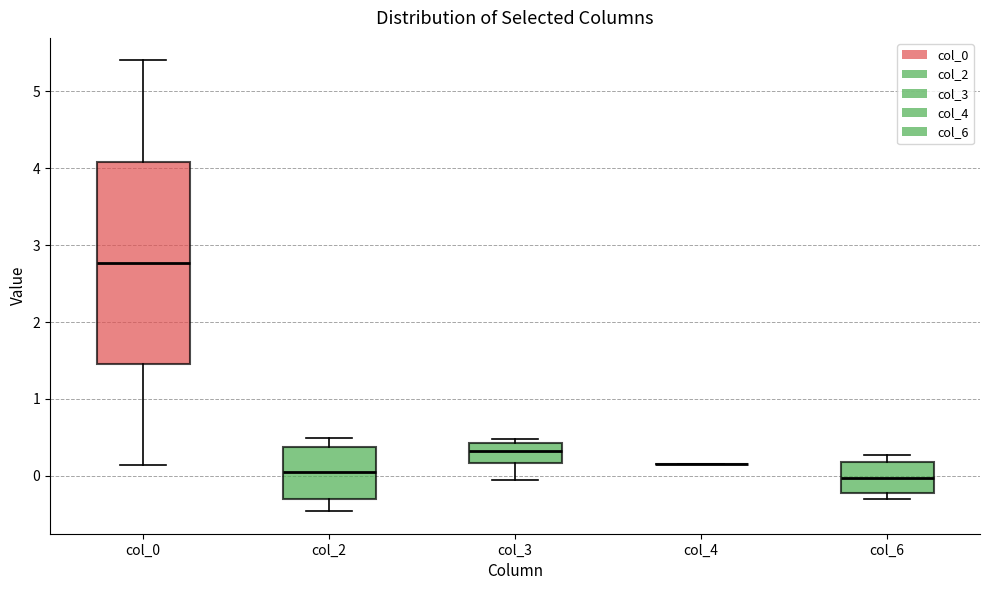

Which box is the tallest, from its lower edge to its upper edge?

col_0